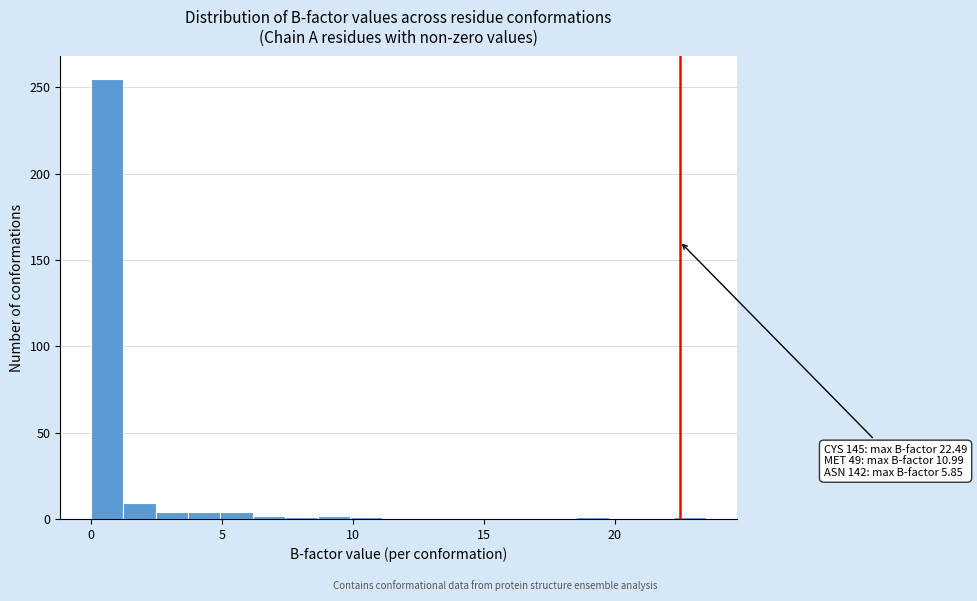

Read against the x-axis, roughly where is the centre of the tallest bar?

0.5